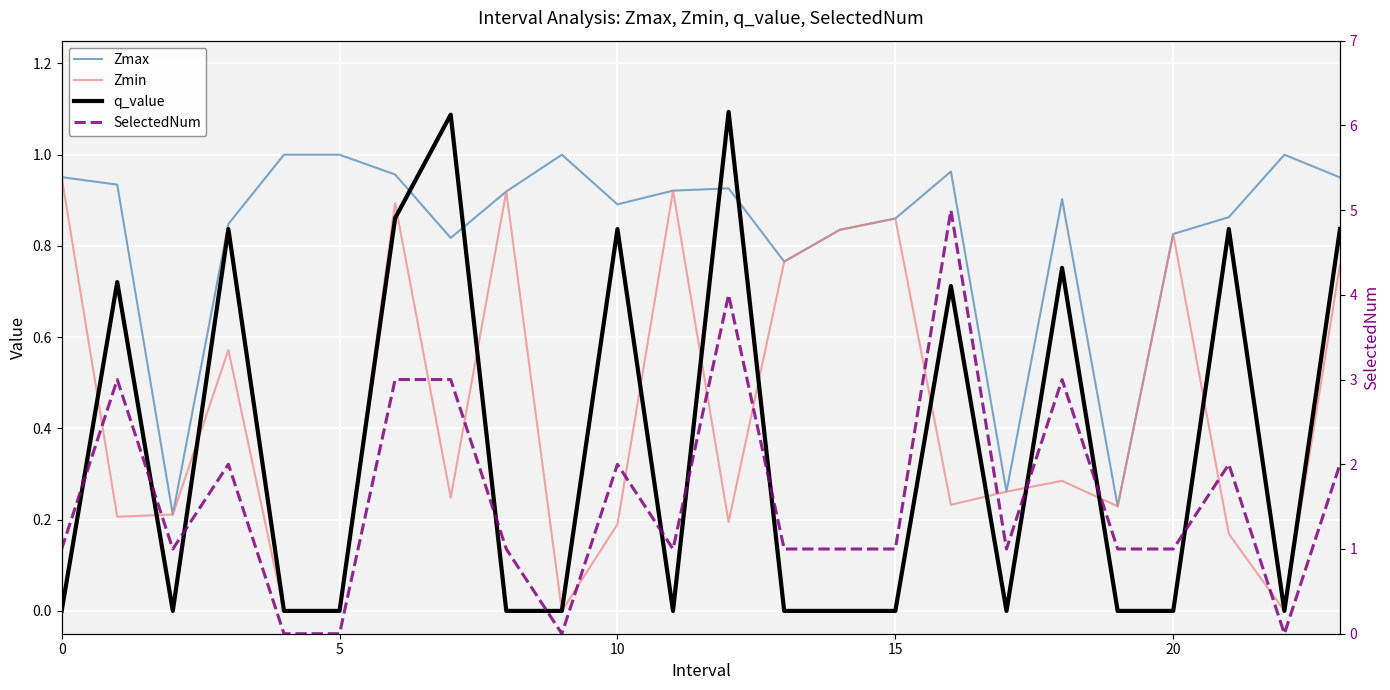

What is the label of the 14th point from the right?

10